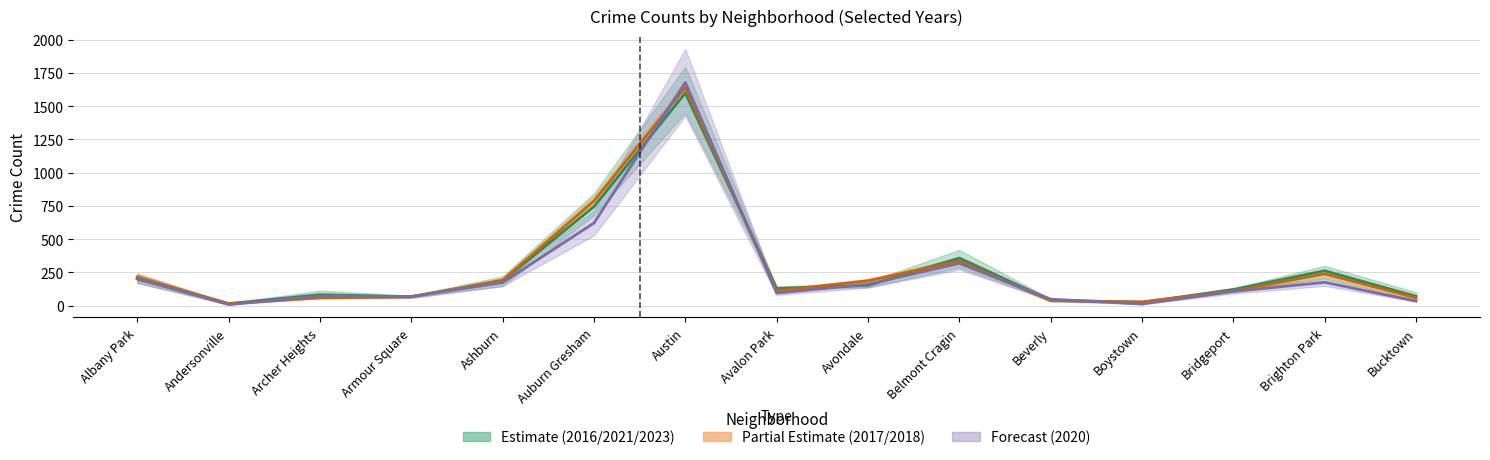

Between which two adjacent categories do Partial mid and Estimate mid first intersect?

Andersonville and Archer Heights